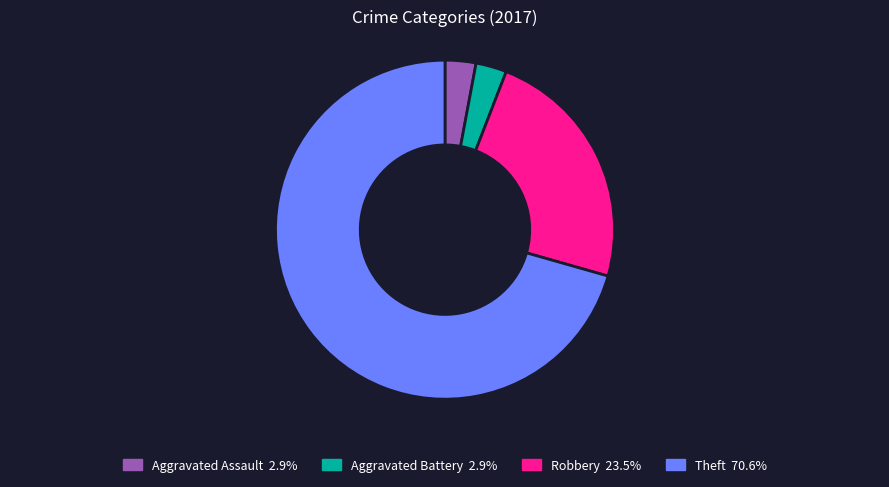

Count the number of slices in the pie.

4